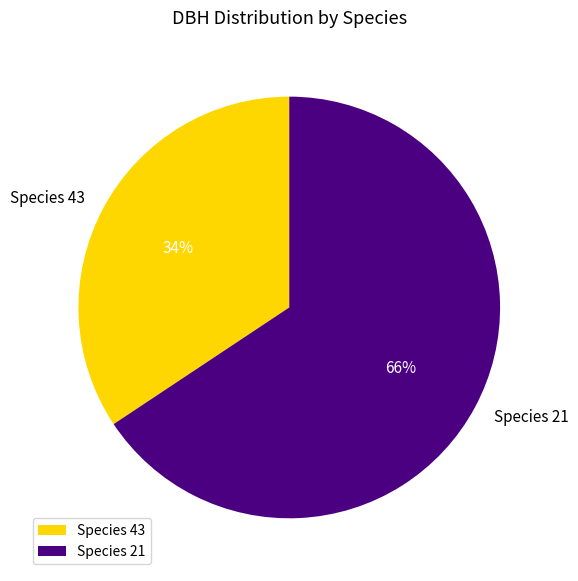

Approximately how many times larger is the value at Species 43 compared to Species 21?

0.5